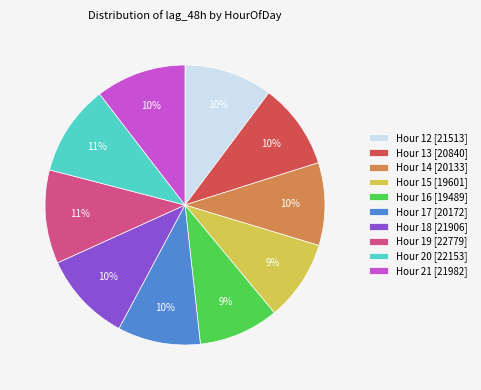

Is it true that Hour 15 [19601] is 9% of the pie?

True